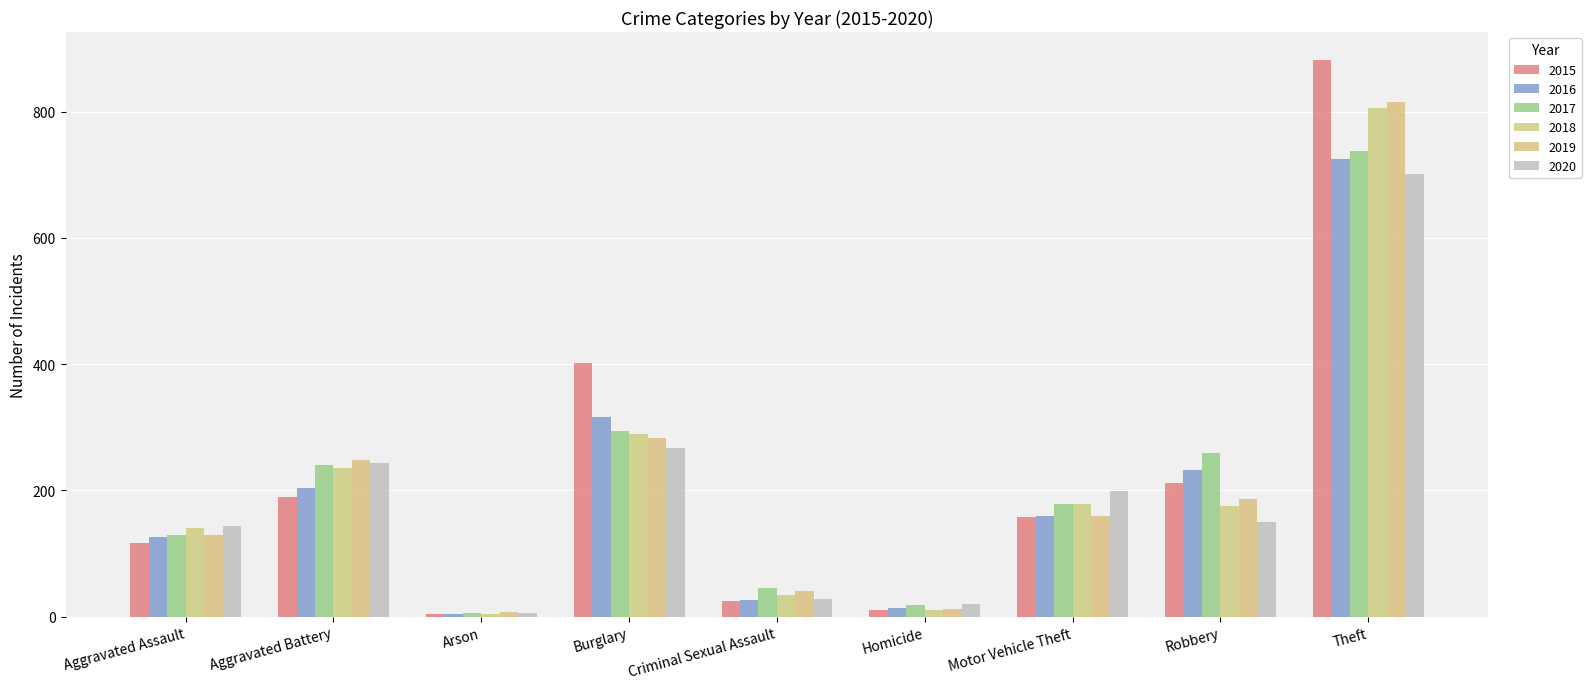

List the series in order of their peak value, lowest first.

2020, 2016, 2017, 2018, 2019, 2015